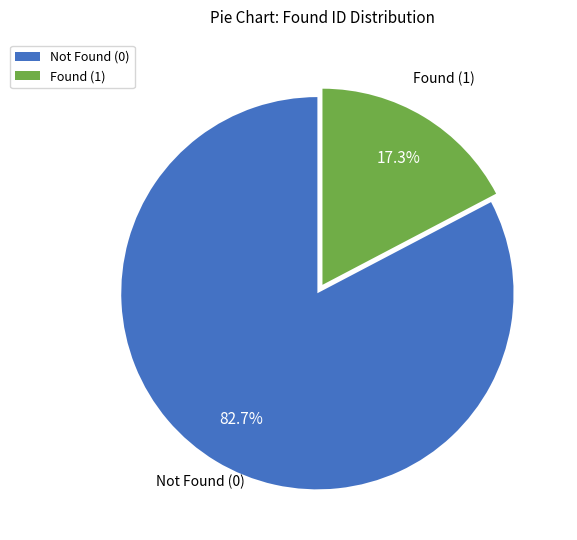

Which slice is the largest?

Not Found (0)